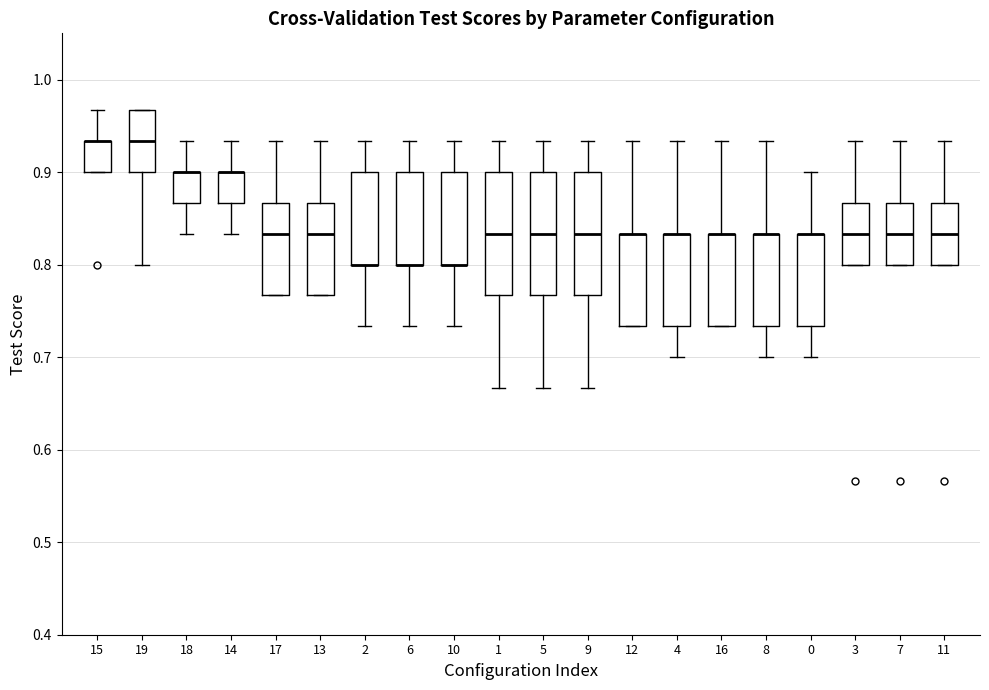

Reading left to right, transcribe this box plot: for each box, give where its median line is, the range the box spans, and where its two whiskers end, as read against the y-axis. The values are not printed on the chart, so give them approximately, as read against the axis.

15: median 0.93 (drawn on the box's upper edge), box 0.90 to 0.93, whiskers 0.90 to 0.97
19: median 0.93, box 0.90 to 0.97, whiskers 0.80 to 0.97
18: median 0.90 (drawn on the box's upper edge), box 0.87 to 0.90, whiskers 0.83 to 0.93
14: median 0.90 (drawn on the box's upper edge), box 0.87 to 0.90, whiskers 0.83 to 0.93
17: median 0.83, box 0.77 to 0.87, whiskers 0.77 to 0.93
13: median 0.83, box 0.77 to 0.87, whiskers 0.77 to 0.93
2: median 0.80 (drawn on the box's lower edge), box 0.80 to 0.90, whiskers 0.73 to 0.93
6: median 0.80 (drawn on the box's lower edge), box 0.80 to 0.90, whiskers 0.73 to 0.93
10: median 0.80 (drawn on the box's lower edge), box 0.80 to 0.90, whiskers 0.73 to 0.93
1: median 0.83, box 0.77 to 0.90, whiskers 0.67 to 0.93
5: median 0.83, box 0.77 to 0.90, whiskers 0.67 to 0.93
9: median 0.83, box 0.77 to 0.90, whiskers 0.67 to 0.93
12: median 0.83 (drawn on the box's upper edge), box 0.73 to 0.83, whiskers 0.73 to 0.93
4: median 0.83 (drawn on the box's upper edge), box 0.73 to 0.83, whiskers 0.70 to 0.93
16: median 0.83 (drawn on the box's upper edge), box 0.73 to 0.83, whiskers 0.73 to 0.93
8: median 0.83 (drawn on the box's upper edge), box 0.73 to 0.83, whiskers 0.70 to 0.93
0: median 0.83 (drawn on the box's upper edge), box 0.73 to 0.83, whiskers 0.70 to 0.90
3: median 0.83, box 0.80 to 0.87, whiskers 0.80 to 0.93
7: median 0.83, box 0.80 to 0.87, whiskers 0.80 to 0.93
11: median 0.83, box 0.80 to 0.87, whiskers 0.80 to 0.93